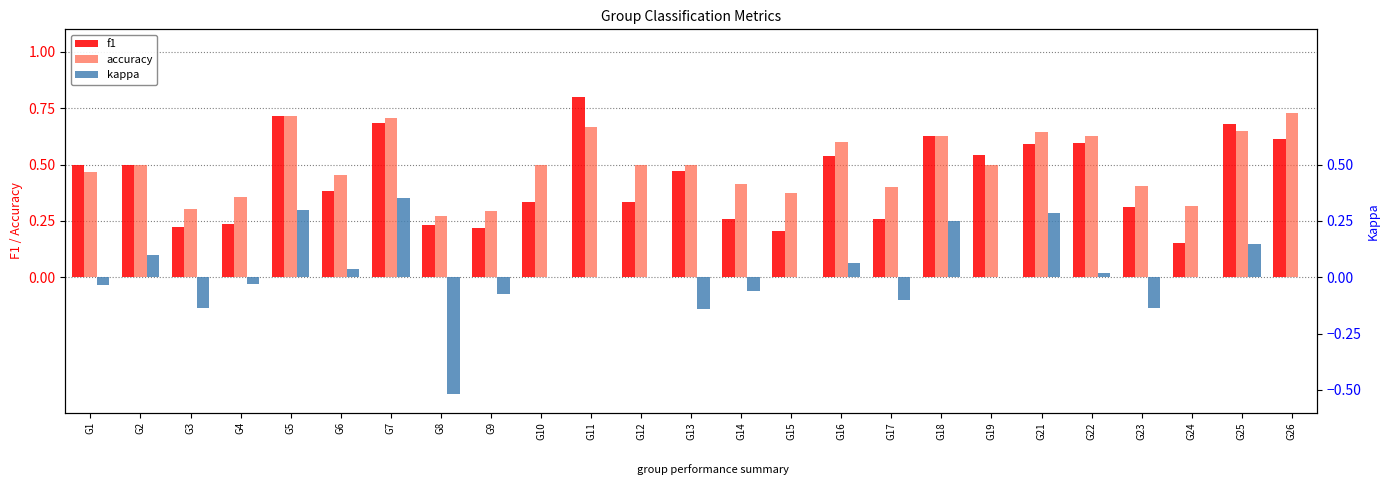

Reading left to right, extract all data points from this chart.

f1: 0.5	0.5	0.2	0.2	0.7	0.4	0.7	0.2	0.2	0.3	0.8	0.3	0.5	0.3	0.2	0.5	0.3	0.6	0.5	0.6	0.6	0.3	0.2	0.7	0.6
accuracy: 0.5	0.5	0.3	0.4	0.7	0.5	0.7	0.3	0.3	0.5	0.7	0.5	0.5	0.4	0.4	0.6	0.4	0.6	0.5	0.6	0.6	0.4	0.3	0.7	0.7
kappa: -0.0	0.1	-0.1	-0.0	0.3	0.0	0.4	-0.5	-0.1	0.0	0.0	0.0	-0.1	-0.1	0.0	0.1	-0.1	0.2	0.0	0.3	0.0	-0.1	0.0	0.1	0.0